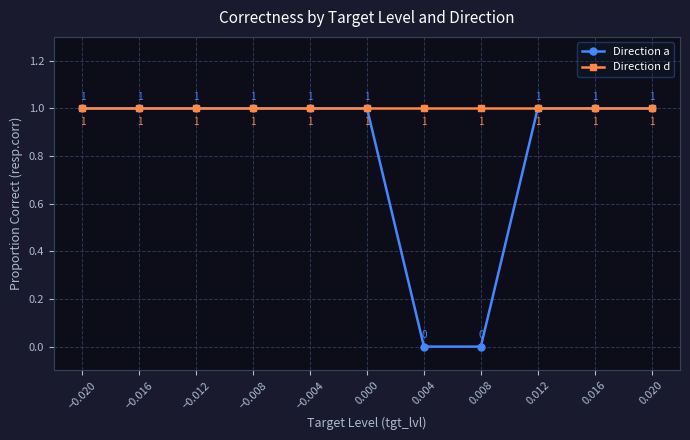

What is the sum of the Direction a values at 0.012 and 0.016?

2